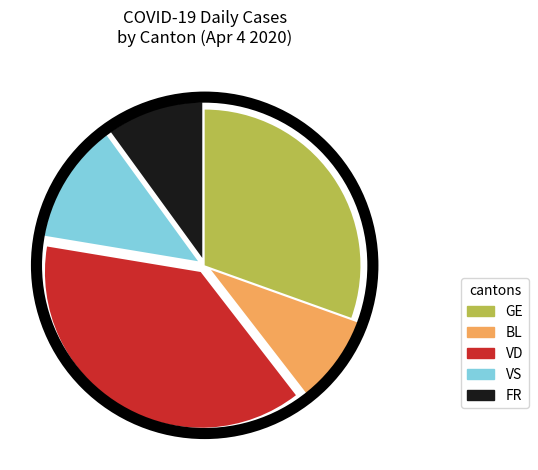

True or false: VD accounts for 25% of the total.

False